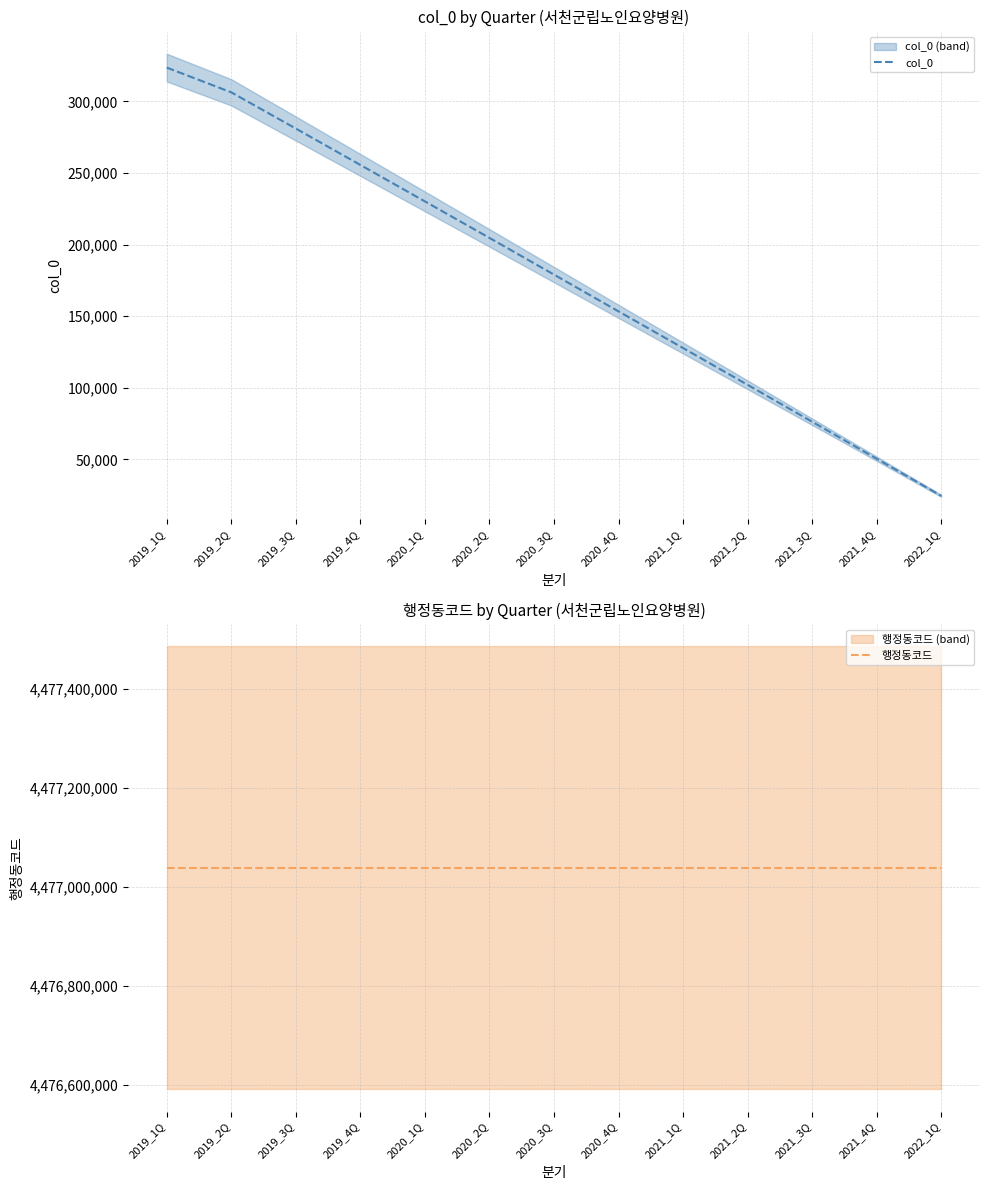

What position from the left is 2020_3Q?

7